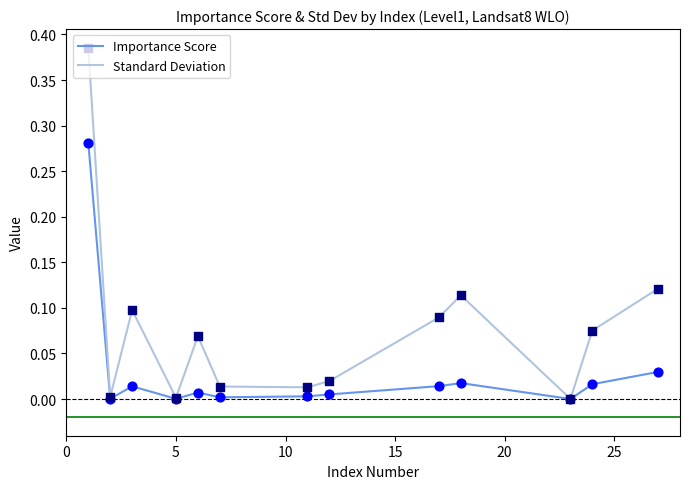

What are all the series names shown in the legend?

Importance Score, Standard Deviation